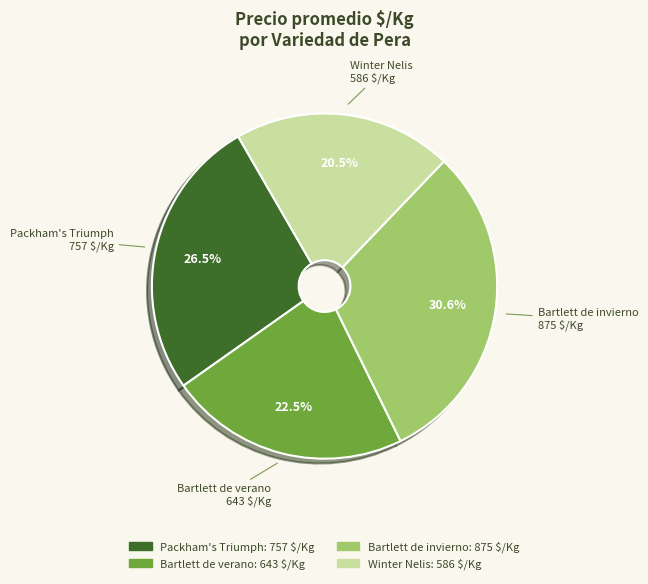

Which category has the smallest portion of the pie?

Winter Nelis